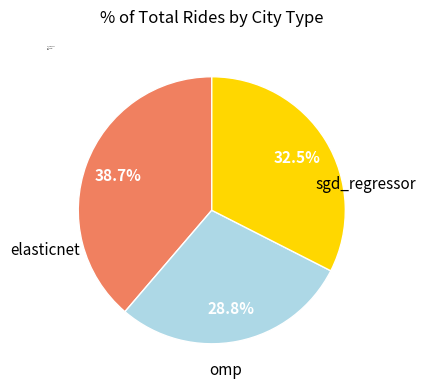

To the nearest percent, what portion does elasticnet represent?

29%